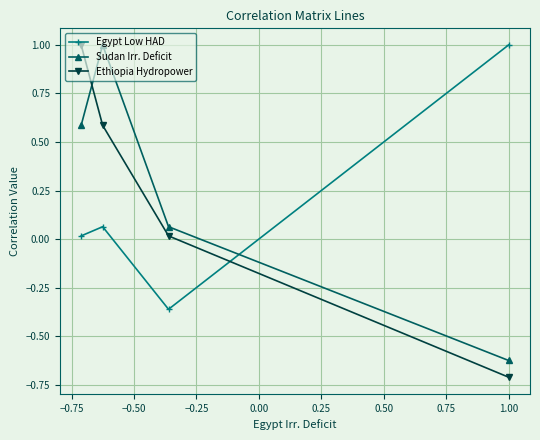

What is the minimum value shown in the chart?

-0.7